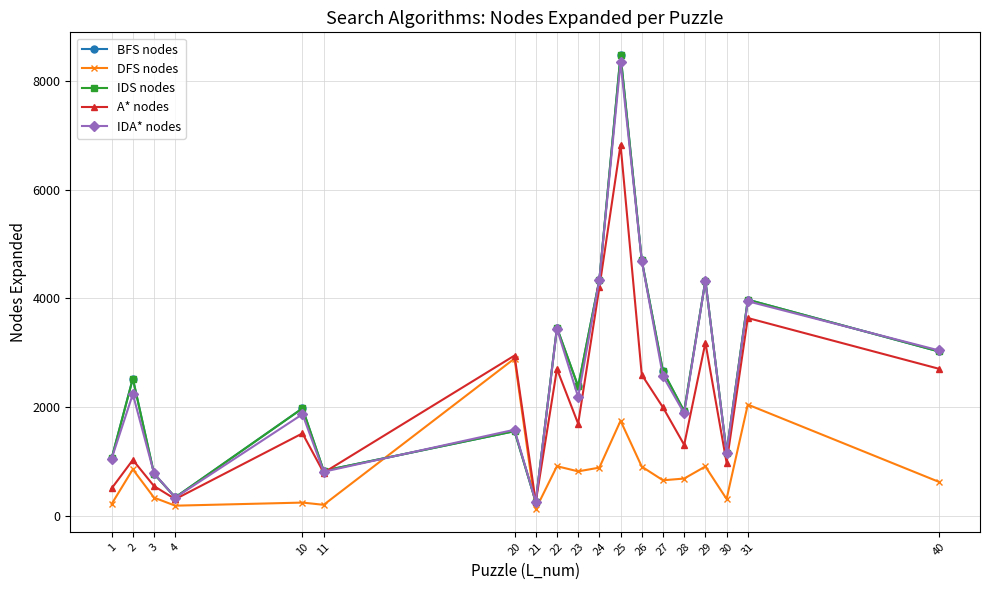

The value of DFS nodes at 4 is 313. True or false?

False